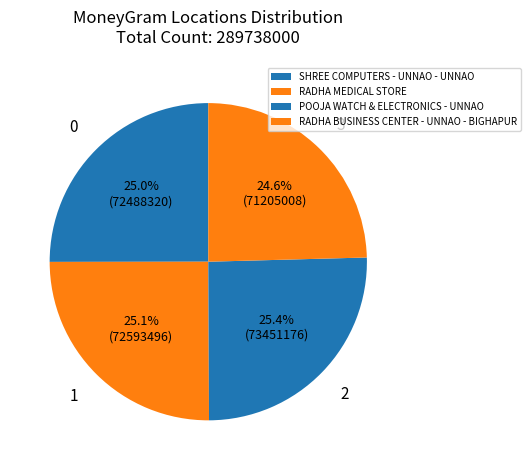

What percentage do SHREE COMPUTERS - UNNAO - UNNAO and RADHA BUSINESS CENTER - UNNAO - BIGHAPUR together represent?

49.6%